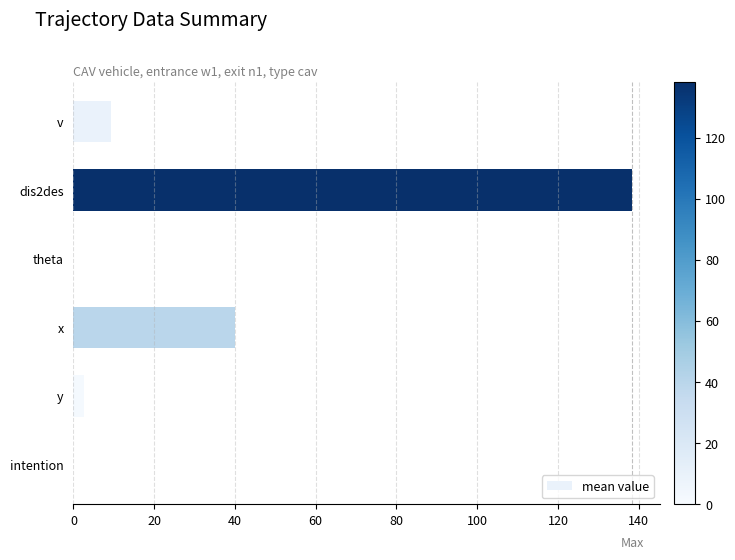

Which category has the highest value across all series?

dis2des